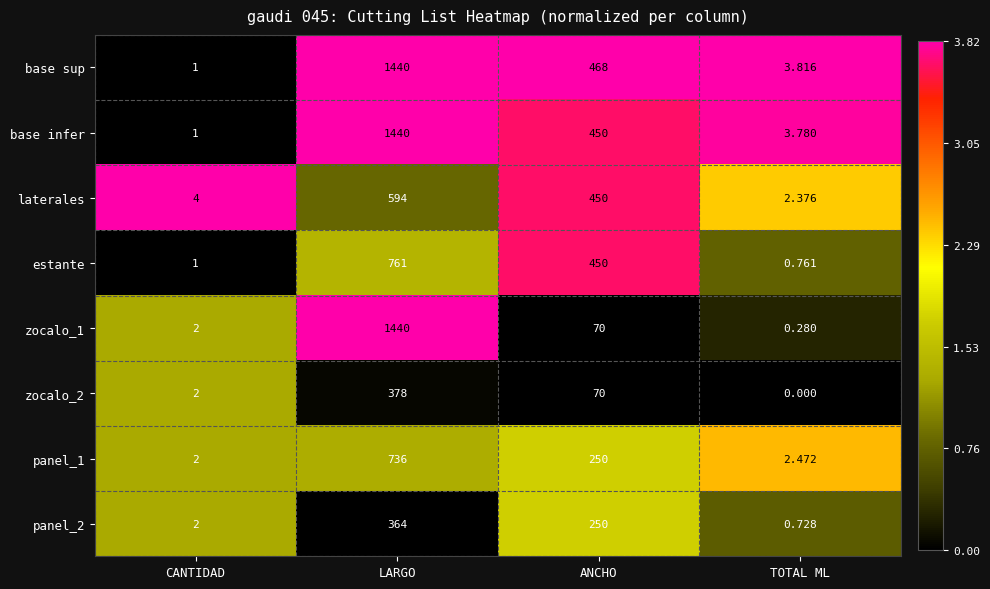

Which series changed the most between CANTIDAD and TOTAL ML?

base sup